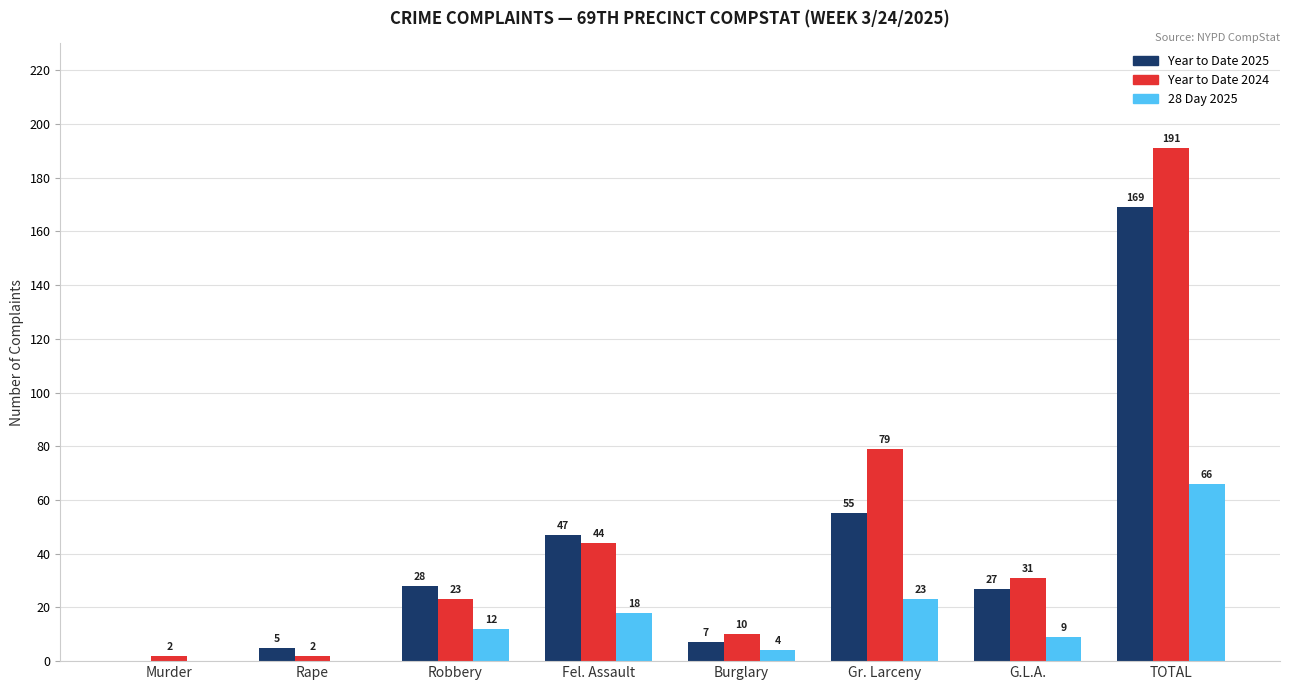

The value of Year to Date 2025 at Robbery is 28. True or false?

True